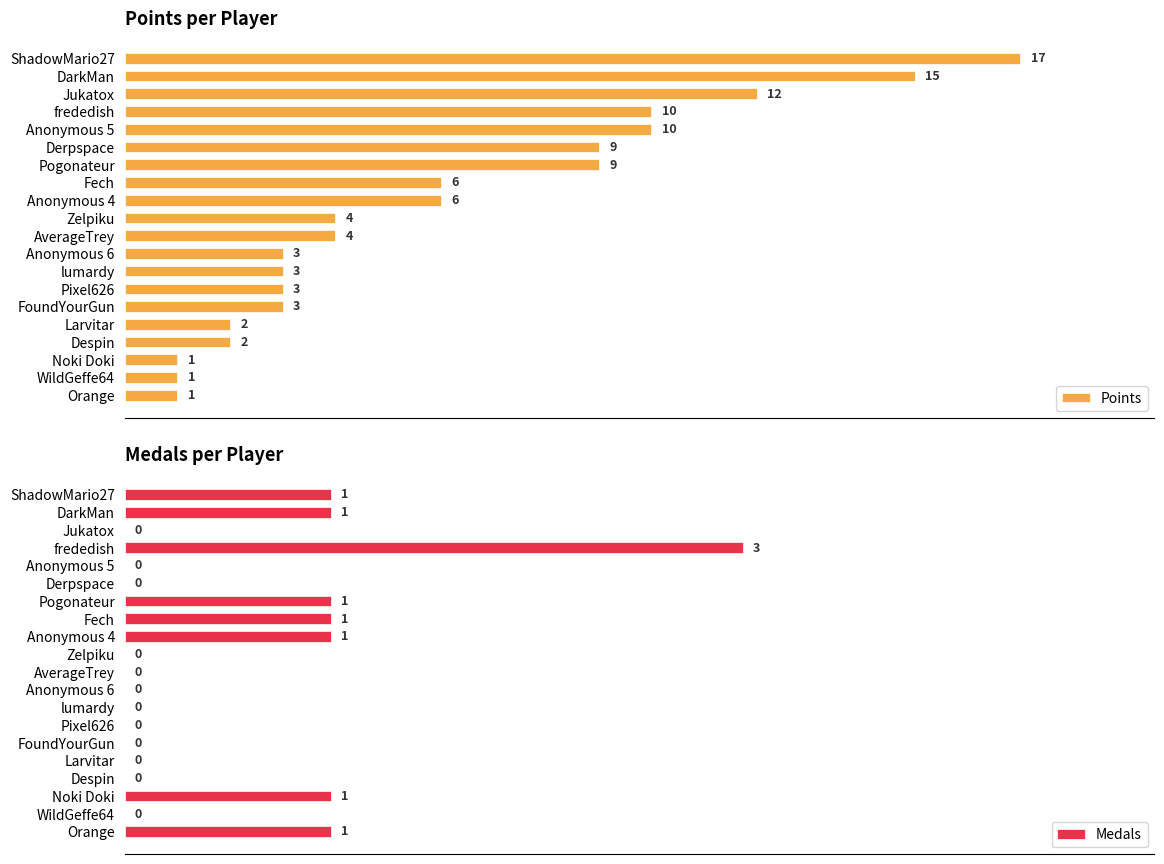

Reading right to left, list all the values displayed in this chart.

Points: 1	1	1	2	2	3	3	3	3	4	4	6	6	9	9	10	10	12	15	17
Medals: 1	0	1	0	0	0	0	0	0	0	0	1	1	1	0	0	3	0	1	1